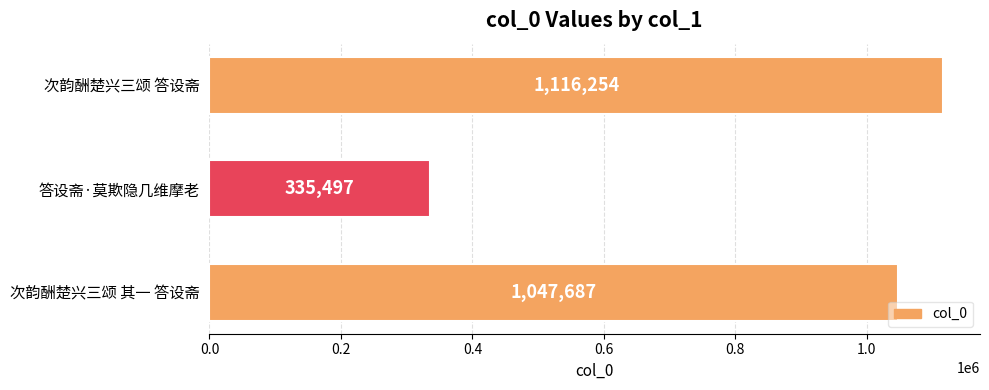

Reading top to bottom, extract all data points from this chart.

次韵酬楚兴三颂 答设斋=1116254	答设斋·莫欺隐几维摩老=335497	次韵酬楚兴三颂 其一 答设斋=1047687